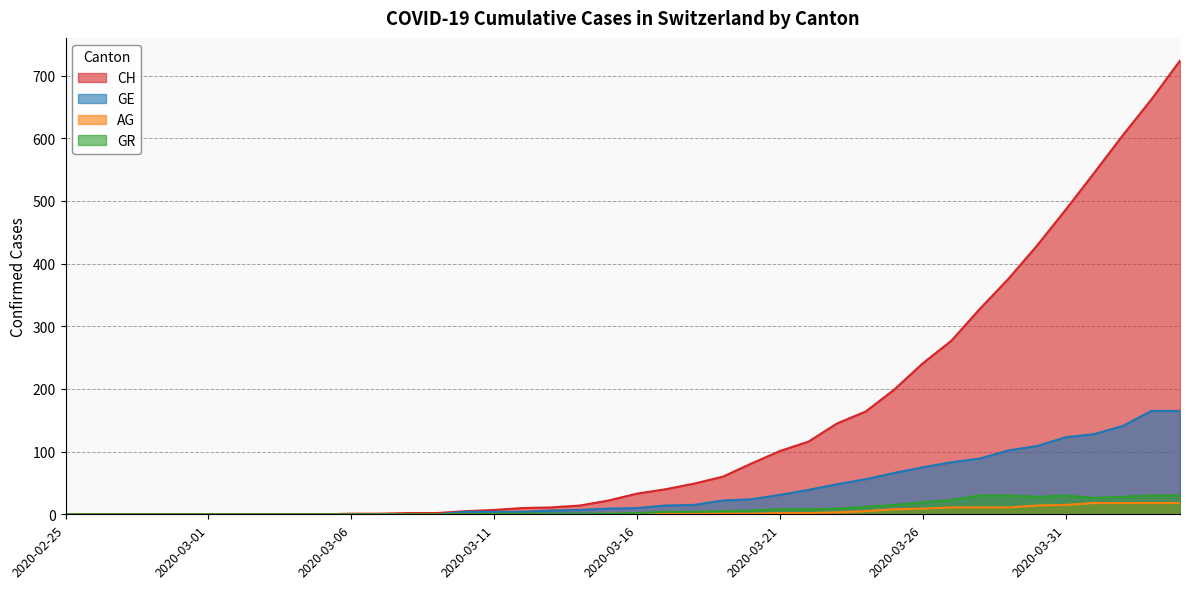

Reading right to left, what are all the values shown in this chart?

CH: 724	662	605	545	486	429	376	328	277	241	199	164	145	116	101	81	60	49	40	33	22	14	11	10	7	5	2	2	1	1	0	0	0	0	0	0	0	0	0	0
GE: 165	165	141	128	123	109	102	89	83	75	66	56	48	39	31	24	22	15	14	10	9	7	6	4	4	4	0	0	0	0	0	0	0	0	0	0	0	0	0	0
AG: 18	18	18	18	15	14	11	11	11	9	8	5	3	2	2	1	1	1	1	1	1	0	0	0	0	0	0	0	0	0	0	0	0	0	0	0	0	0	0	0
GR: 30	30	28	26	30	28	30	30	23	19	15	12	9	8	8	6	5	4	4	2	1	1	1	1	1	0	0	0	0	0	0	0	0	0	0	0	0	0	0	0